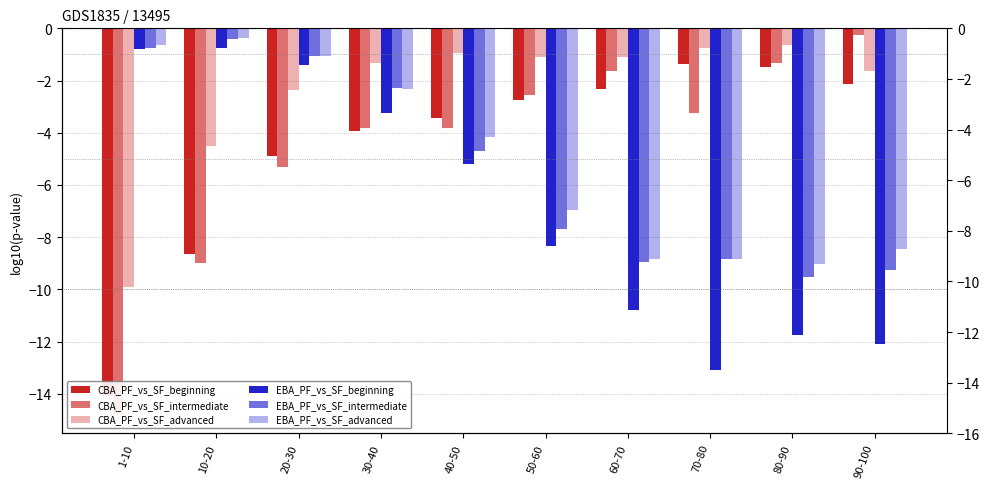

Which series has the largest range (max minus min)?

CBA_PF_vs_SF_intermediate